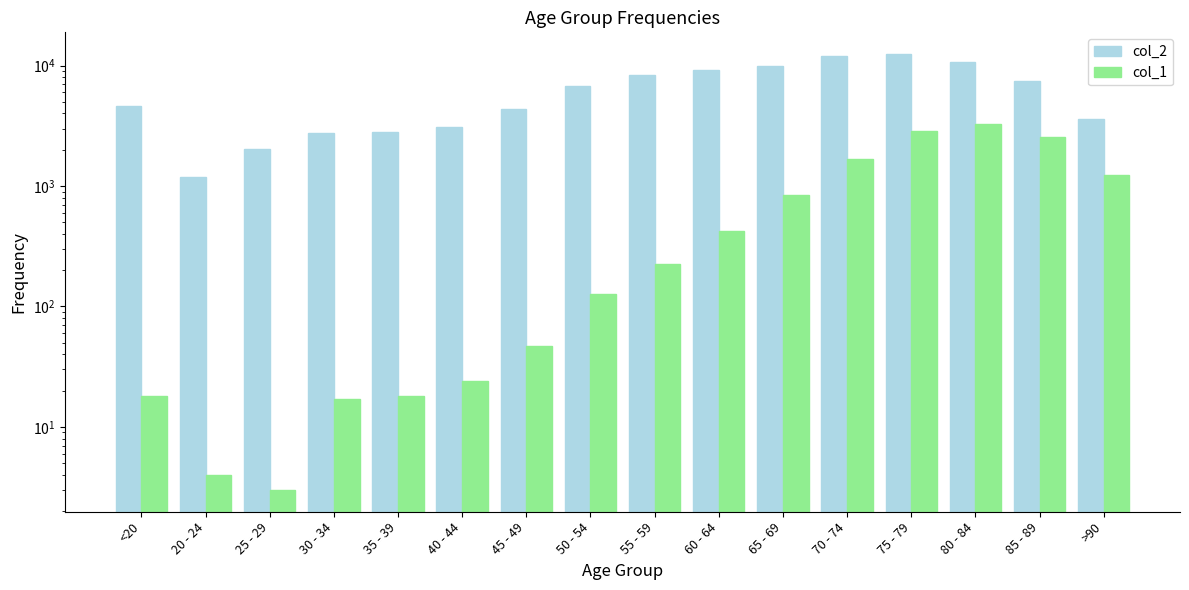

Between 25 - 29 and 60 - 64, which is larger?

60 - 64